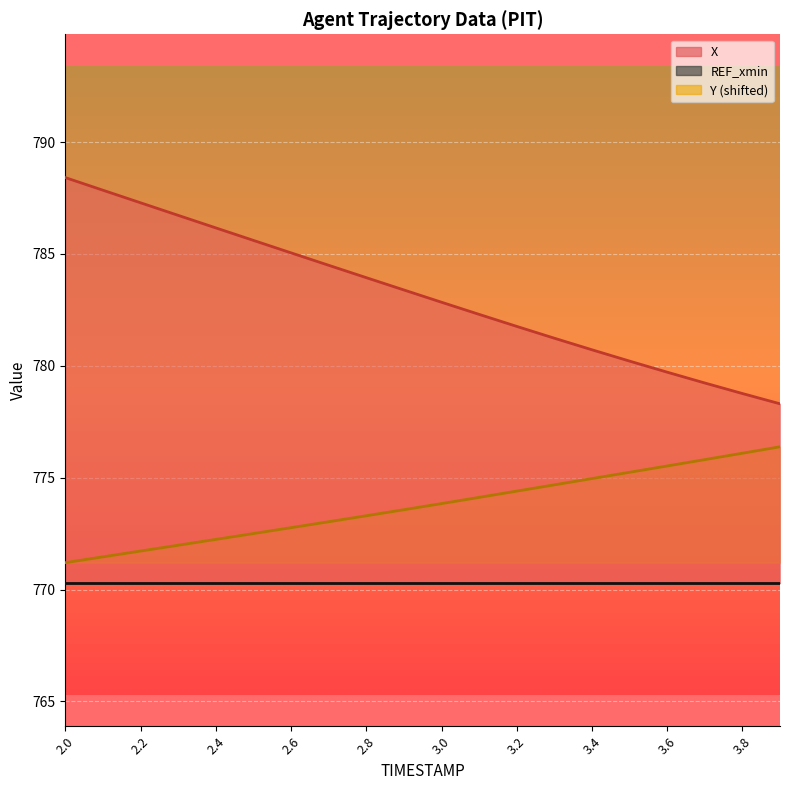

Which series has the widest spread of values?

X